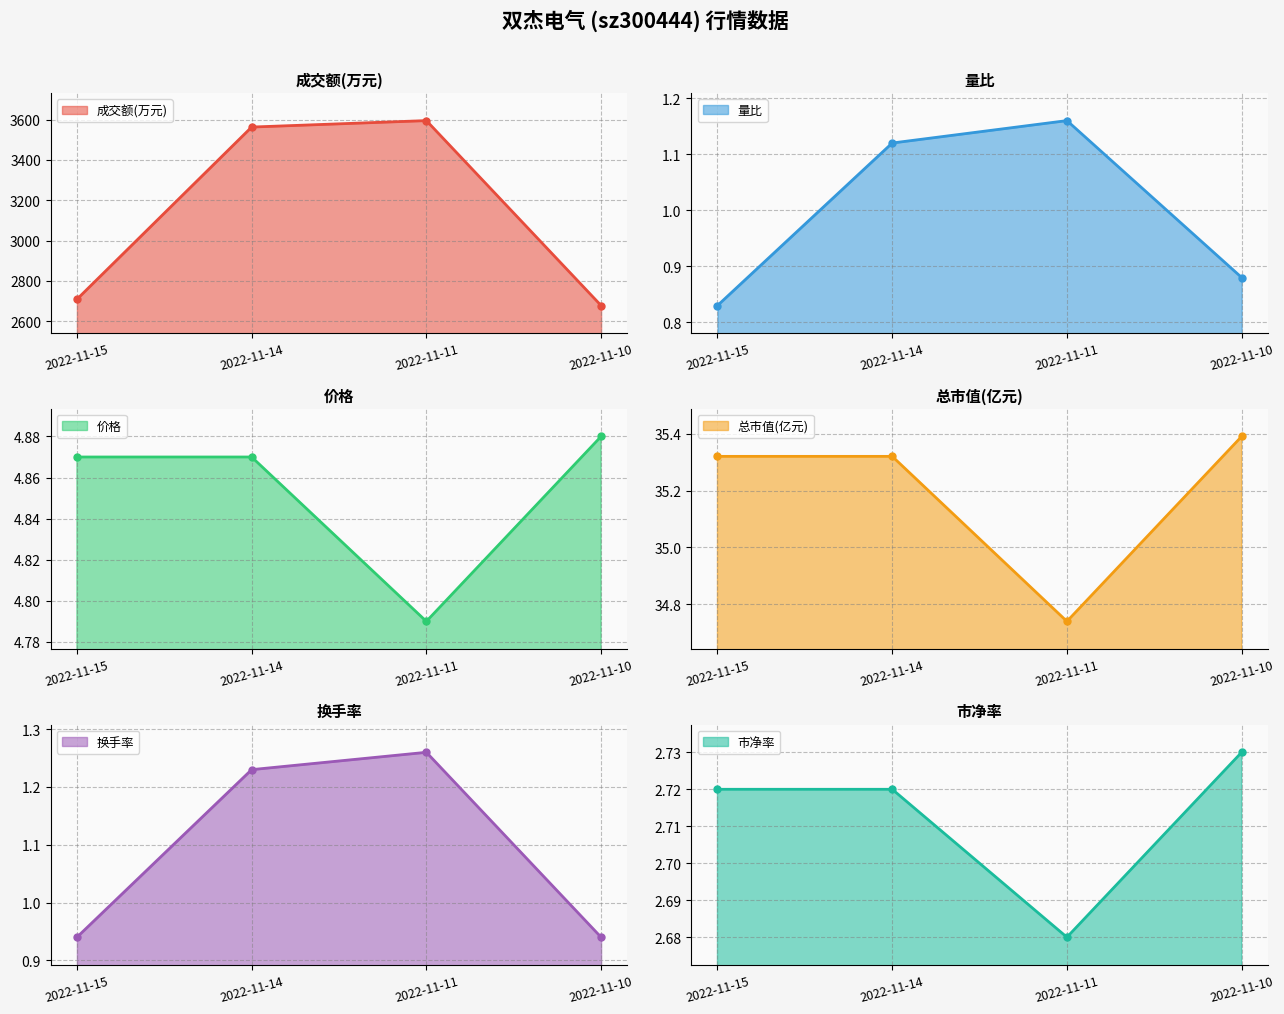

How many series are shown in this chart?

6